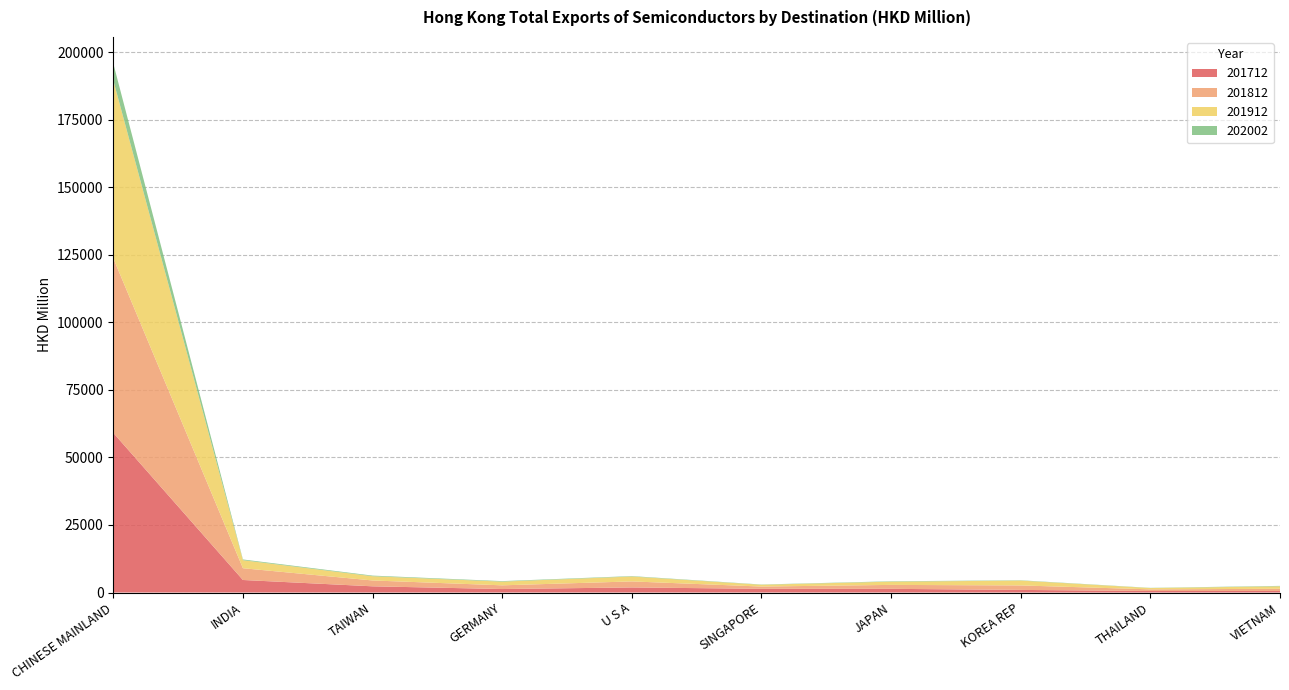

Reading left to right, transcribe all the data shown in this chart.

201712: CHINESE MAINLAND=59099.3	INDIA=4640.6	TAIWAN=2296.8	GERMANY=1291.2	U S A=1881.1	SINGAPORE=1377.0	JAPAN=1363.8	KOREA REP=966.3	THAILAND=561.9	VIETNAM=574.0
201812: CHINESE MAINLAND=64651.8	INDIA=4353.0	TAIWAN=2165.0	GERMANY=1369.5	U S A=2229.4	SINGAPORE=835.8	JAPAN=1456.2	KOREA REP=1658.7	THAILAND=609.2	VIETNAM=809.8
201912: CHINESE MAINLAND=65828.4	INDIA=2966.8	TAIWAN=1567.5	GERMANY=1373.1	U S A=1814.7	SINGAPORE=659.4	JAPAN=1204.9	KOREA REP=1791.0	THAILAND=481.6	VIETNAM=921.0
202002: CHINESE MAINLAND=6278.4	INDIA=279.0	TAIWAN=232.7	GERMANY=187.0	U S A=156.5	SINGAPORE=90.2	JAPAN=140.0	KOREA REP=114.9	THAILAND=70.3	VIETNAM=150.7